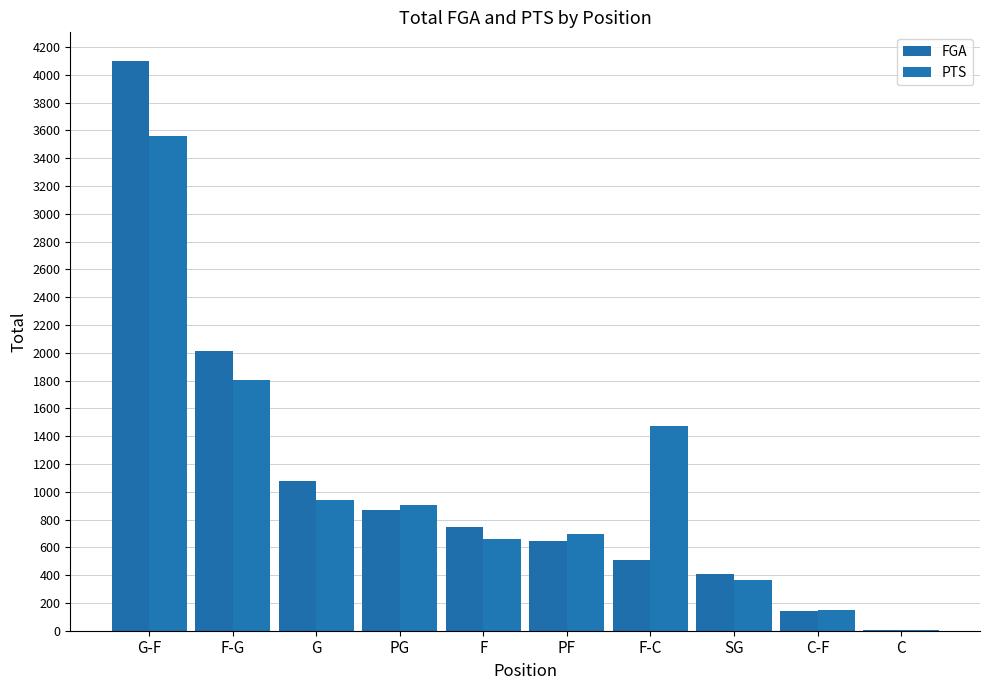

What is the sum of the FGA values at F and SG?

1157